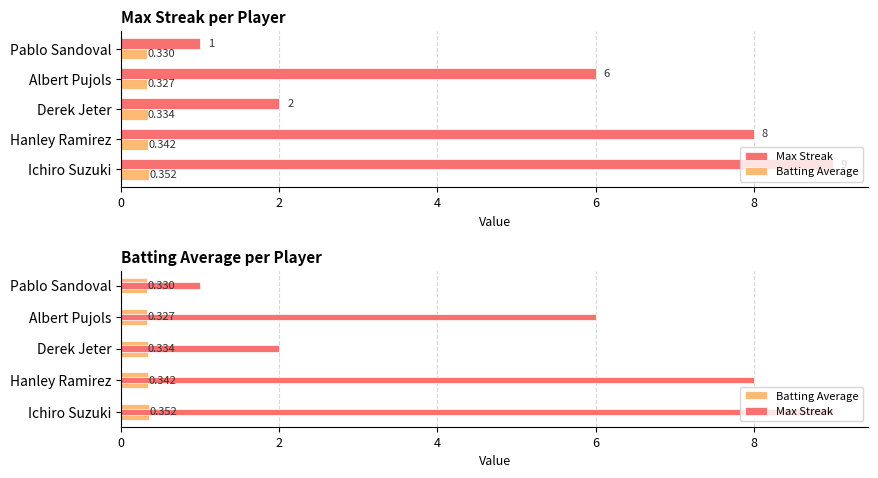

Read the Max Streak value at Derek Jeter.

2.0